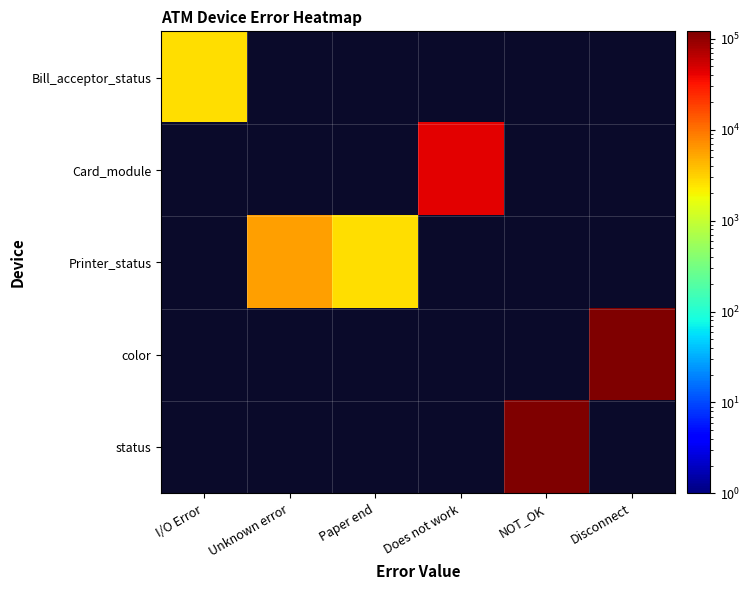

At how many categories does at least one series exceed 105538?

2